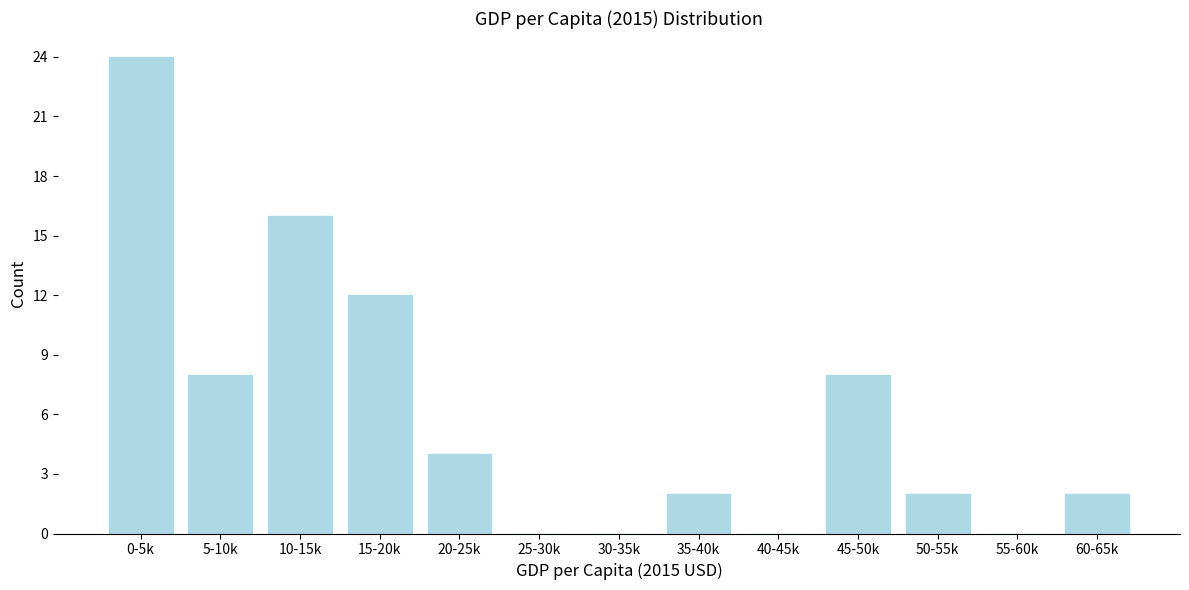

Reading left to right, extract all data points from this chart.

0-5k=24	5-10k=8	10-15k=16	15-20k=12	20-25k=4	25-30k=0	30-35k=0	35-40k=2	40-45k=0	45-50k=8	50-55k=2	55-60k=0	60-65k=2